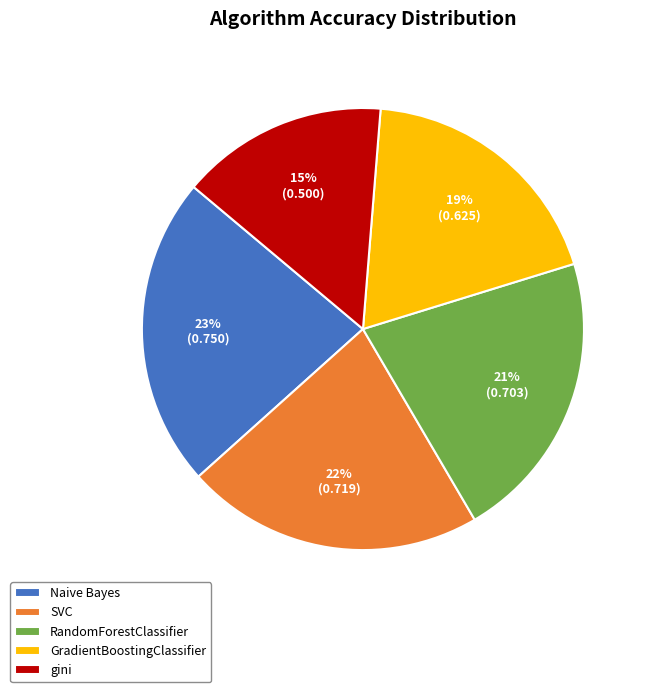

Which slice is the smallest?

gini